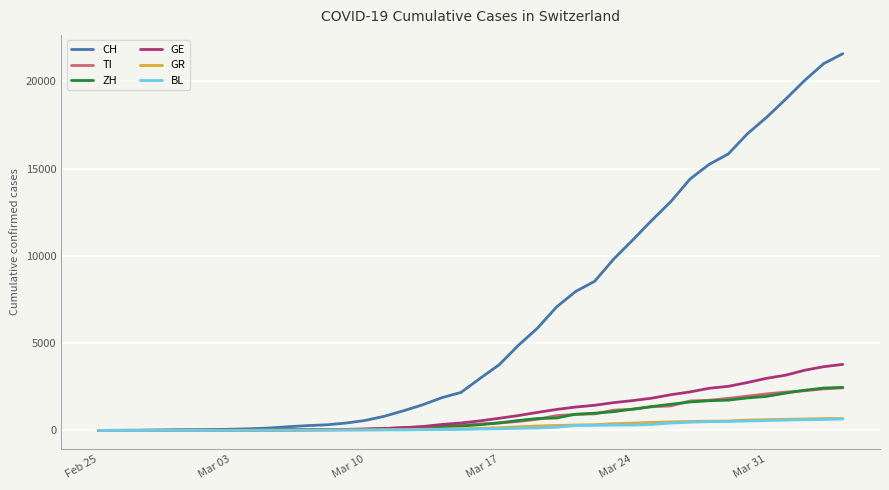

Which series has the largest total across all categories?

CH